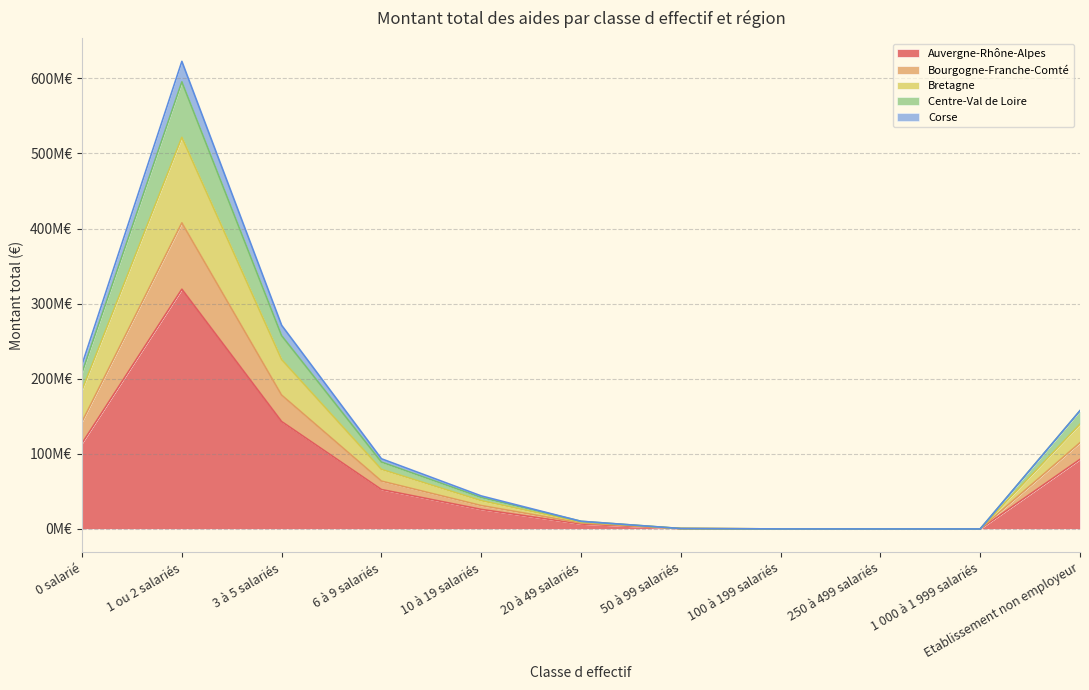

True or false: Bretagne and Centre-Val de Loire cross at least once.

False